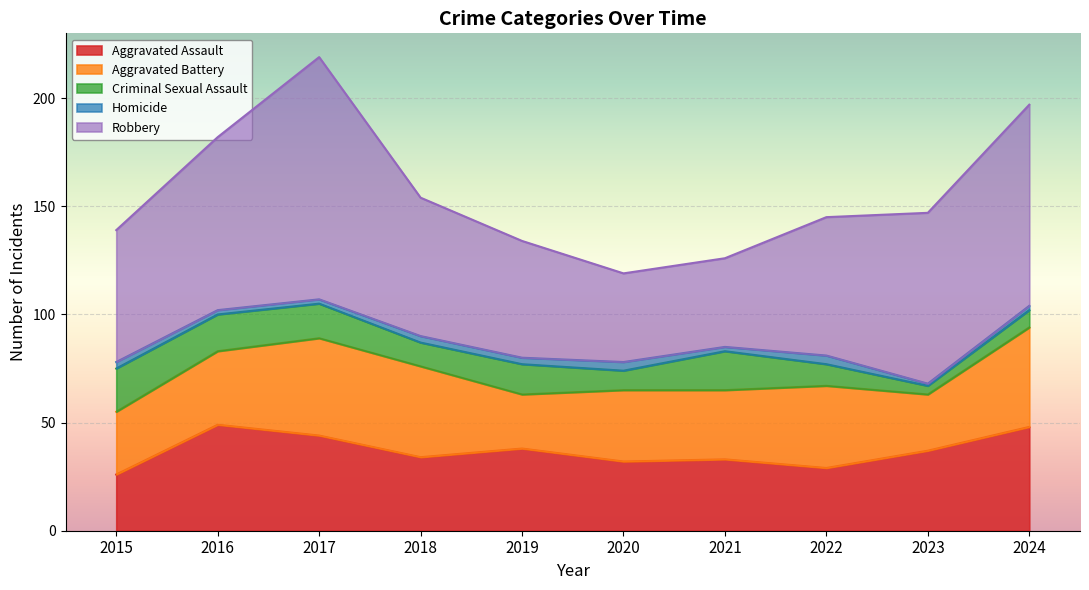

Reading left to right, list all the values displayed in this chart.

Aggravated Assault: 2015=26	2016=49	2017=44	2018=34	2019=38	2020=32	2021=33	2022=29	2023=37	2024=48
Aggravated Battery: 2015=29	2016=34	2017=45	2018=42	2019=25	2020=33	2021=32	2022=38	2023=26	2024=46
Criminal Sexual Assault: 2015=20	2016=17	2017=16	2018=11	2019=14	2020=9	2021=18	2022=10	2023=4	2024=8
Homicide: 2015=3	2016=2	2017=2	2018=3	2019=3	2020=4	2021=2	2022=4	2023=1	2024=2
Robbery: 2015=61	2016=80	2017=112	2018=64	2019=54	2020=41	2021=41	2022=64	2023=79	2024=93